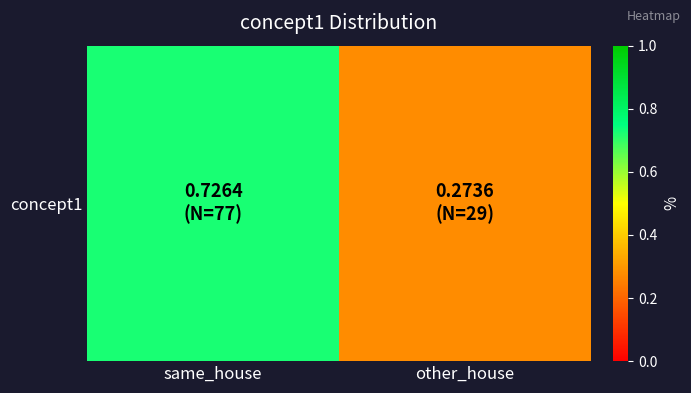

At which label is the value closest to 0?

other_house